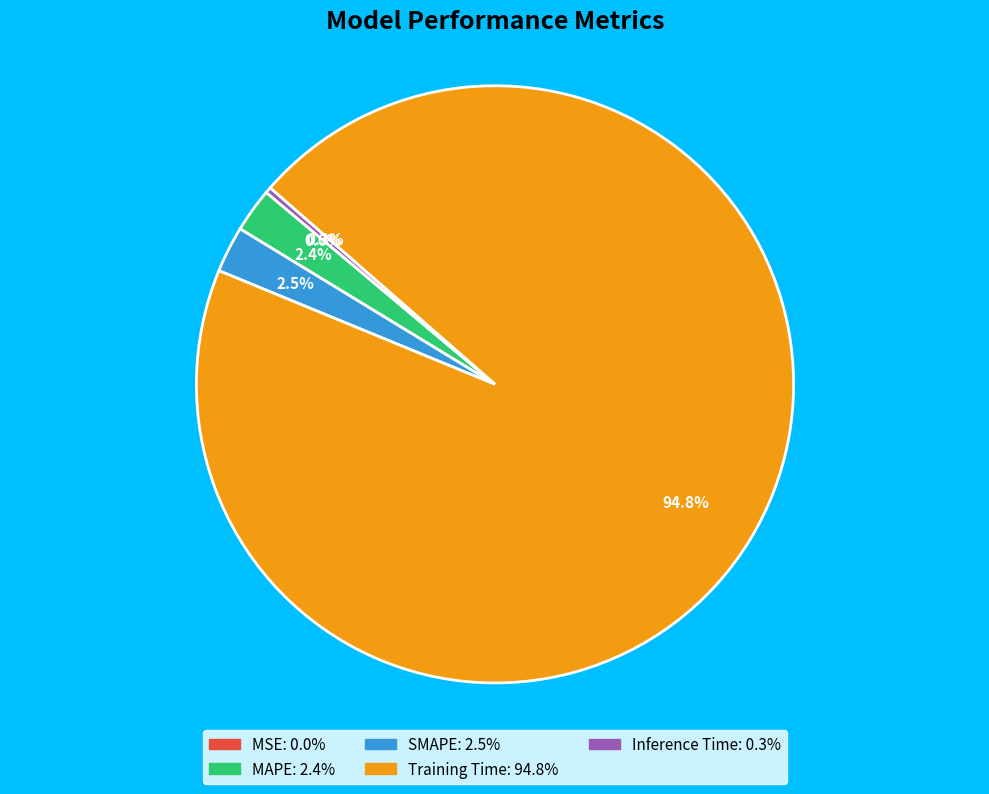

Which slice represents more than half of the pie?

Training Time